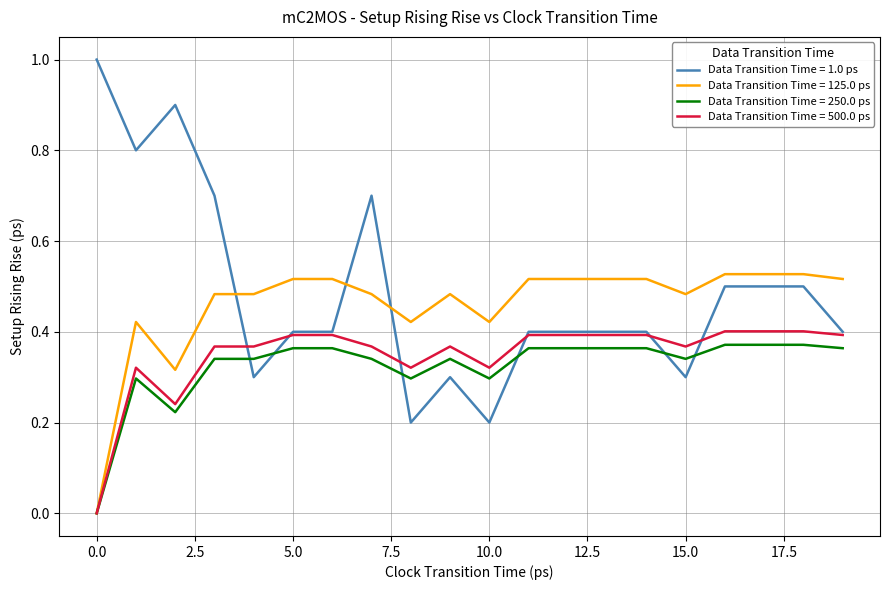

Which series ends up on top after the final intersection of Data Transition Time = 1.0 ps and Data Transition Time = 250.0 ps?

Data Transition Time = 1.0 ps